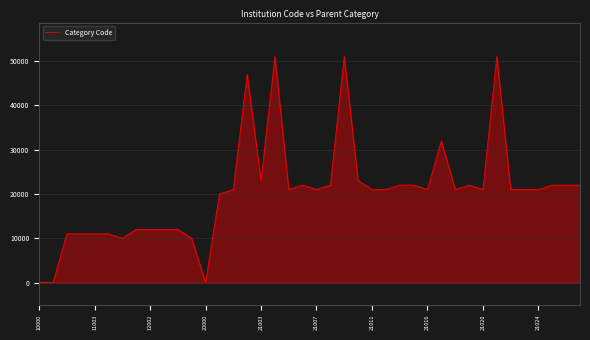

What is the maximum value shown in the chart?

51000